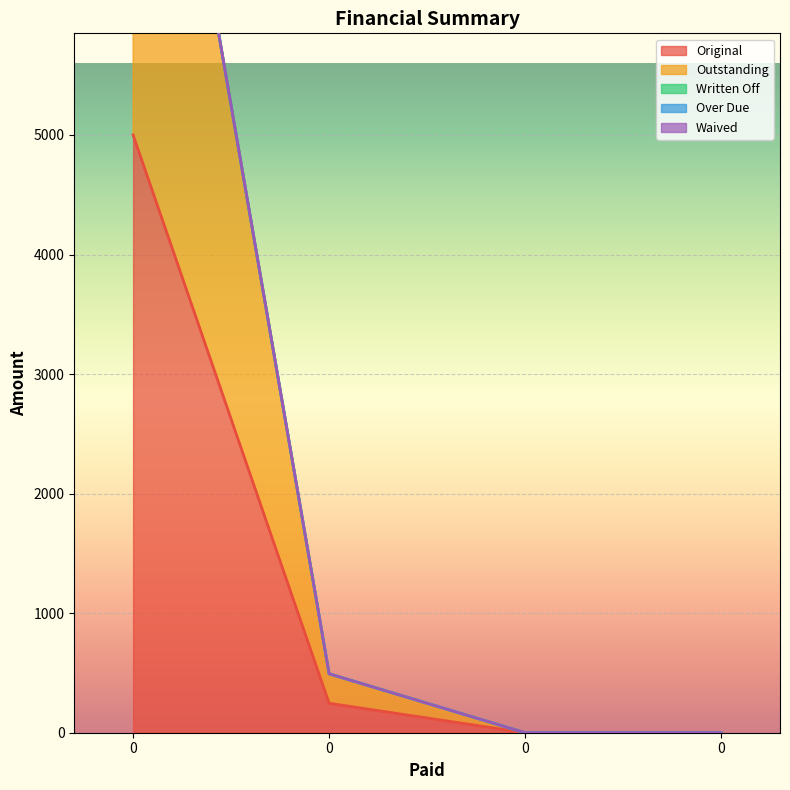

True or false: Outstanding and Over Due cross at least once.

False